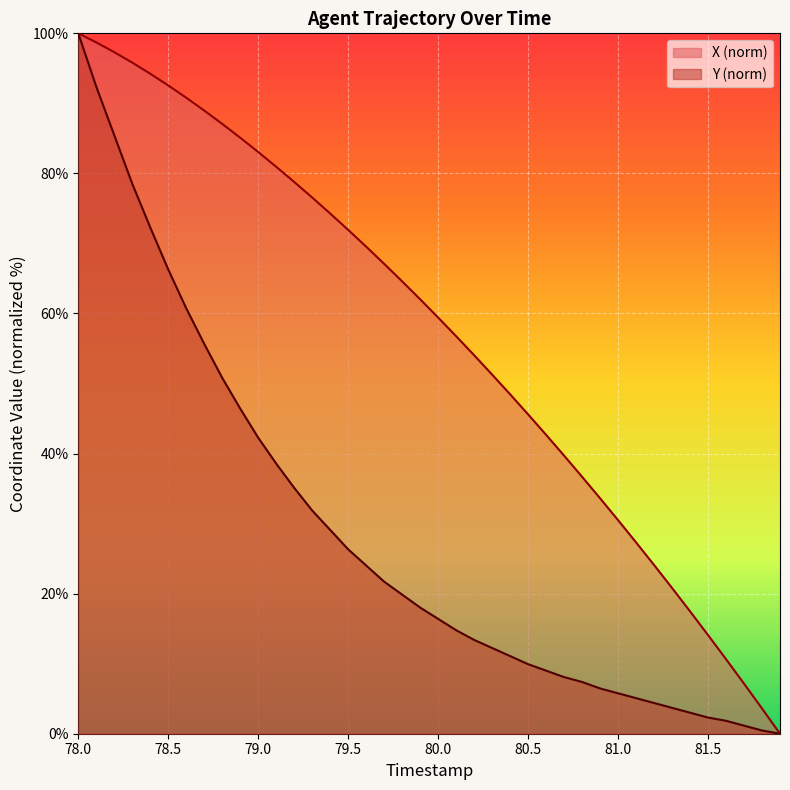

True or false: X (norm) has a value of 71.9 at 79.5.

True